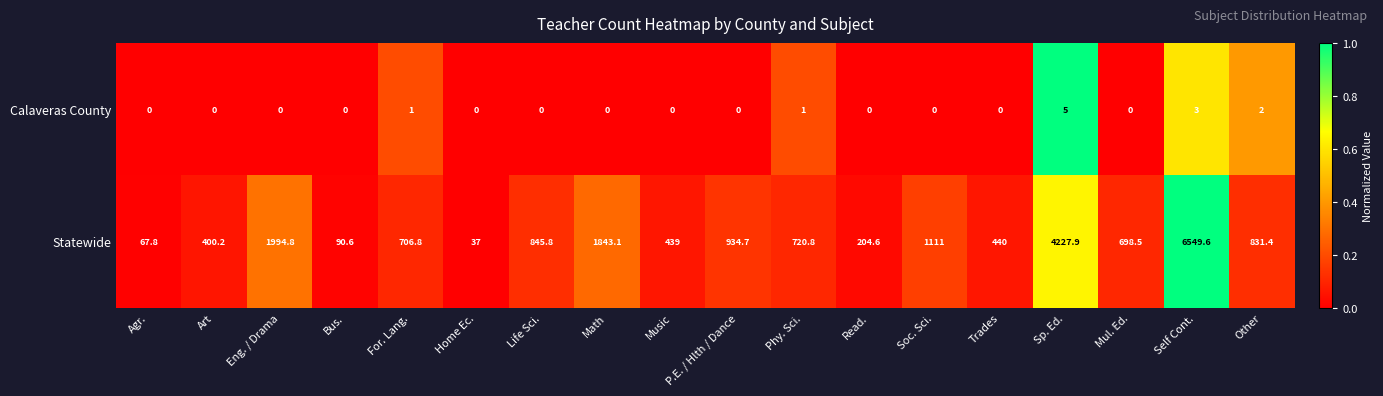

True or false: Statewide has a value of 187.7 at Phy. Sci..

False